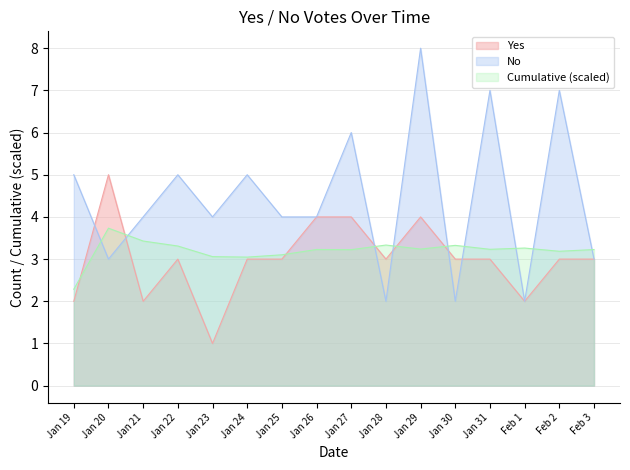

How many times do Cumulative and Yes cross each other?

6